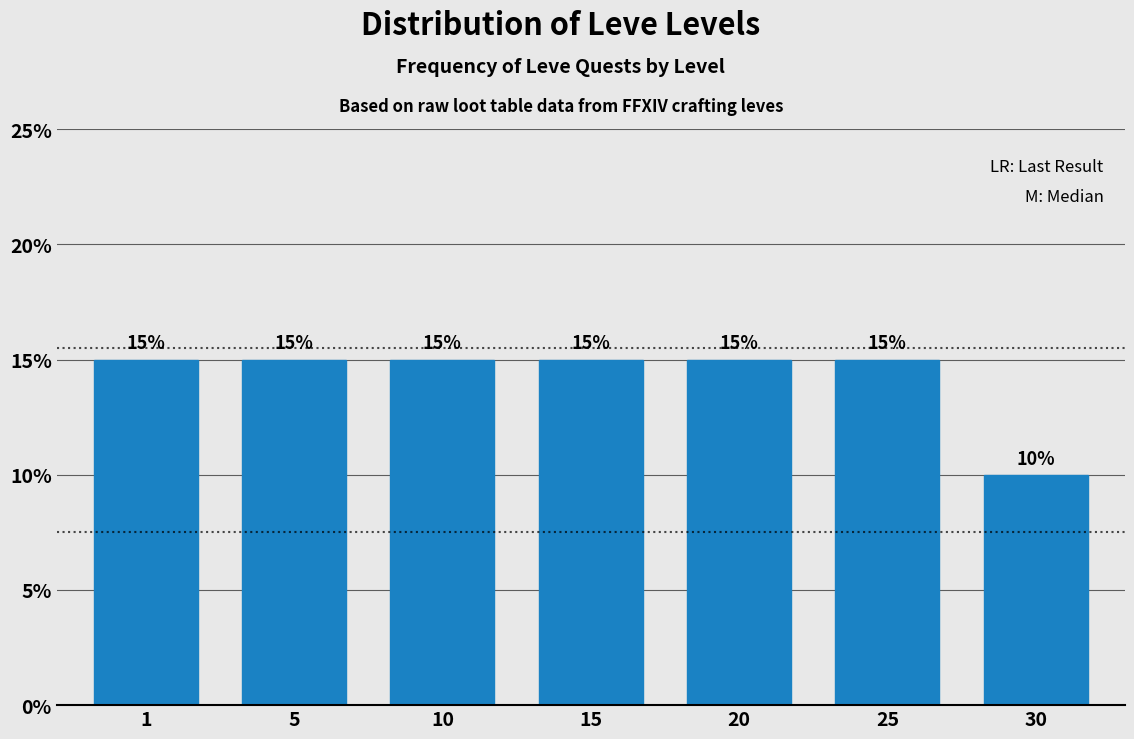

Reading left to right, list all the values displayed in this chart.

1=15	5=15	10=15	15=15	20=15	25=15	30=10